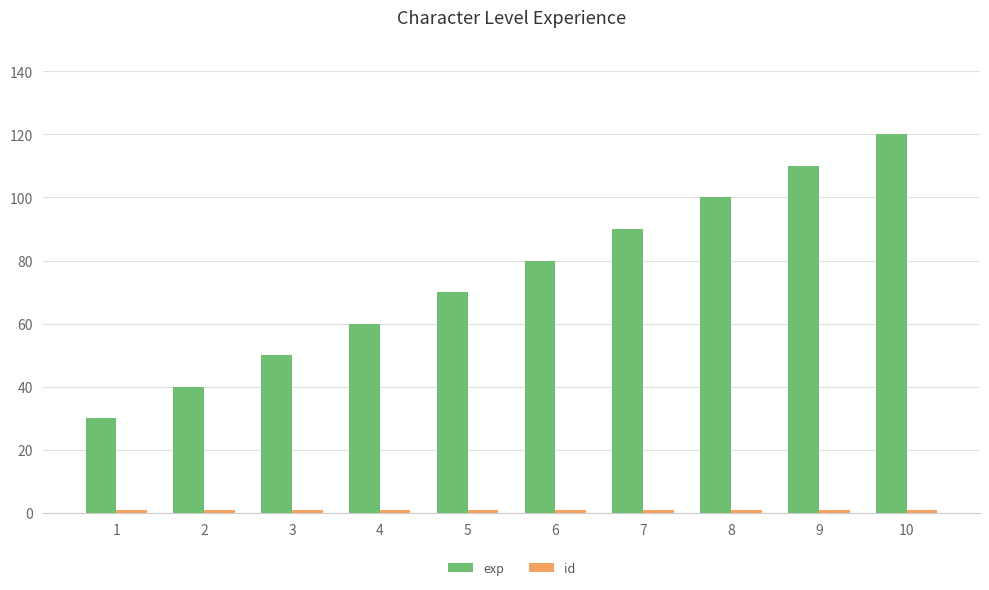

What is the value of the exp bar at the 1st from the left?

30